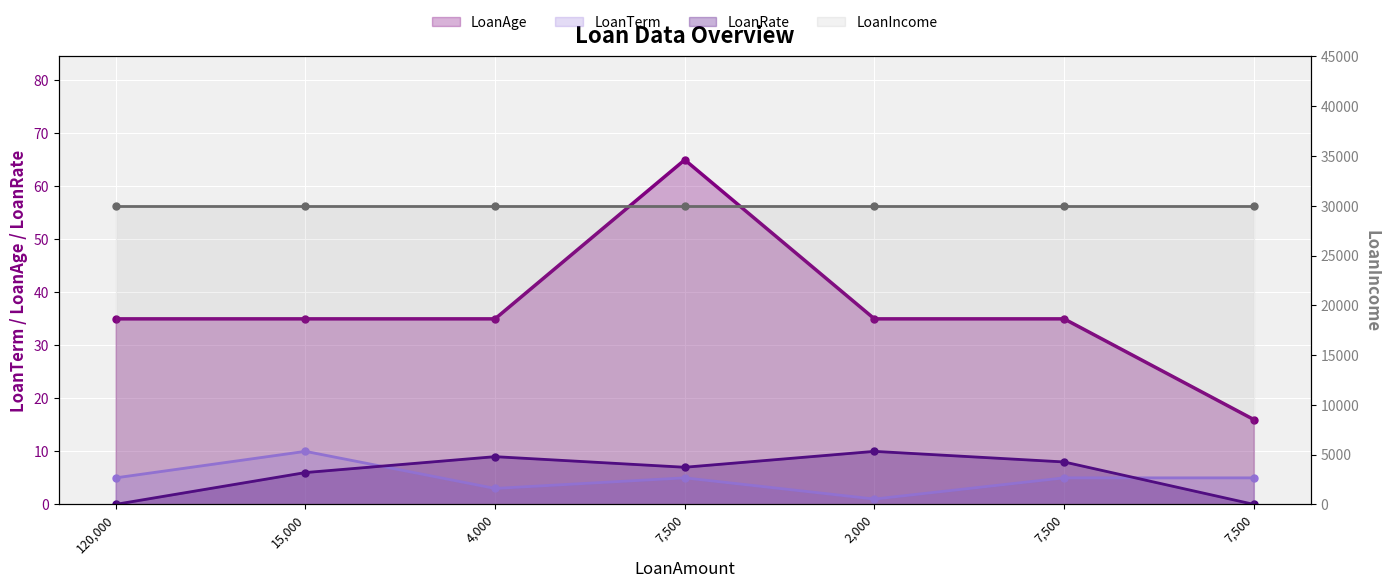

True or false: LoanRate and LoanIncome cross at least once.

False